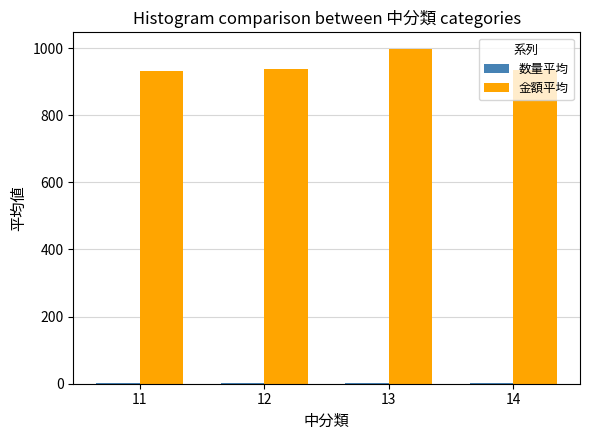

What is the maximum value shown in the chart?

997.3